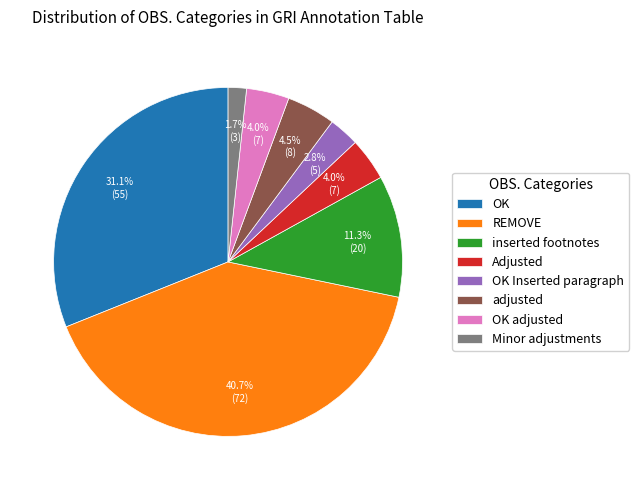

Does any single category account for the majority?

No